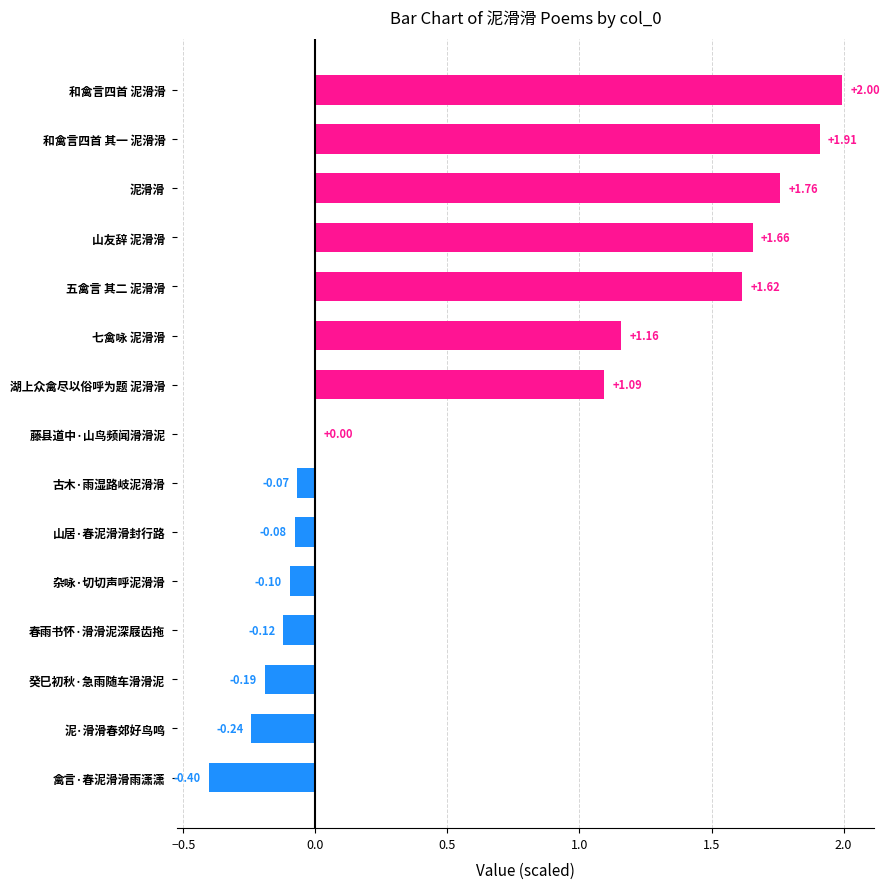

Where is the data nearest to the value 0?

藤县道中·山鸟频闻滑滑泥